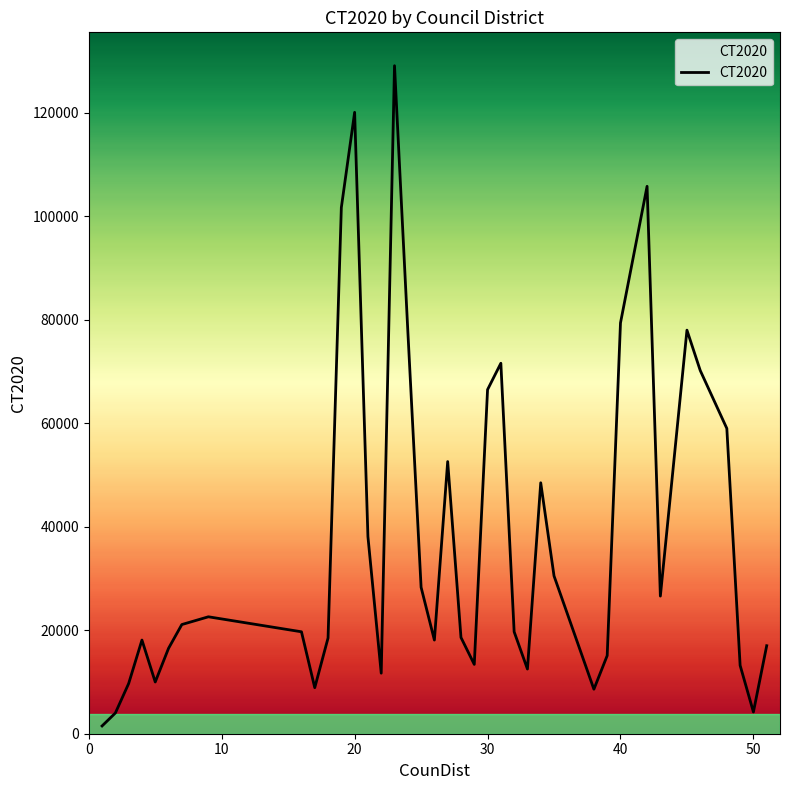

Does the chart display data point markers on the line(s)?

No